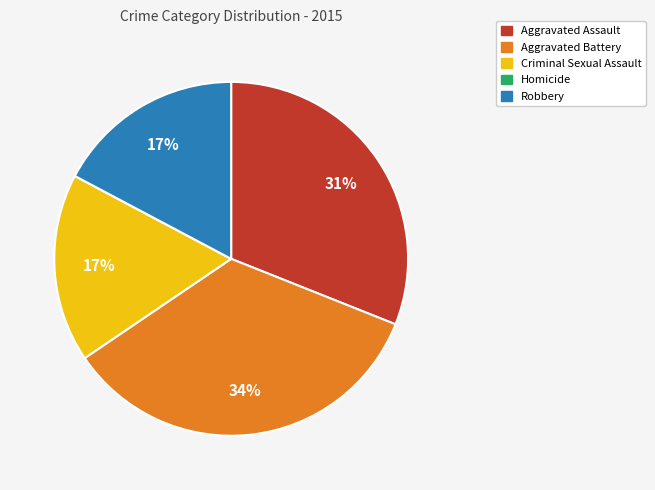

Does any single category account for the majority?

No